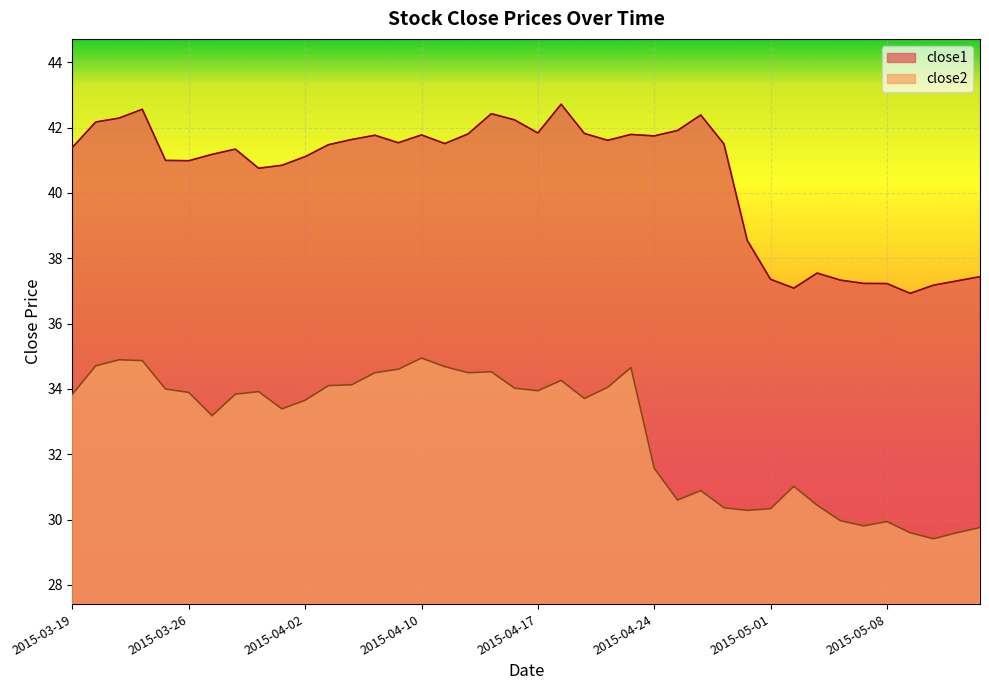

The value of close2 at 2015-04-08 is 13.3. True or false?

False